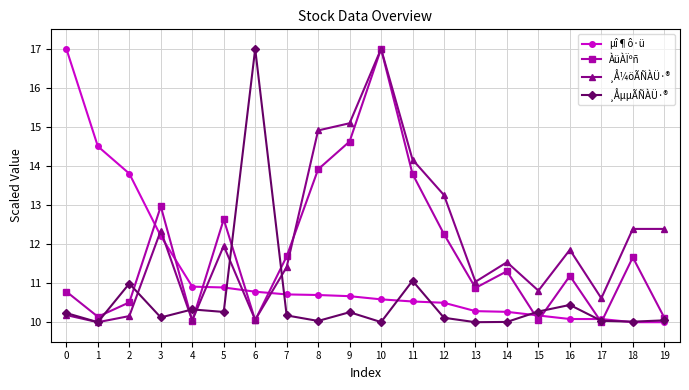

At which category is the sum across all series the highest?

10